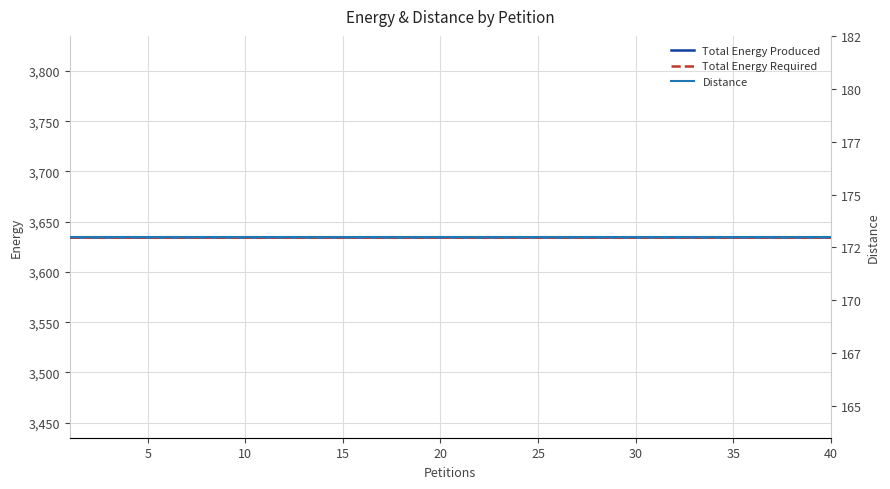

Reading left to right, transcribe all the data shown in this chart.

Total Energy Produced: 3635	3635	3635	3635	3635	3635	3635	3635	3635	3635	3635	3635	3635	3635	3635	3635	3635	3635	3635	3635	3635	3635	3635	3635	3635	3635	3635	3635	3635	3635	3635	3635	3635	3635	3635	3635	3635	3635	3635	3635
Total Energy Required: 3635	3635	3635	3635	3635	3635	3635	3635	3635	3635	3635	3635	3635	3635	3635	3635	3635	3635	3635	3635	3635	3635	3635	3635	3635	3635	3635	3635	3635	3635	3635	3635	3635	3635	3635	3635	3635	3635	3635	3635
Distance: 173	173	173	173	173	173	173	173	173	173	173	173	173	173	173	173	173	173	173	173	173	173	173	173	173	173	173	173	173	173	173	173	173	173	173	173	173	173	173	173